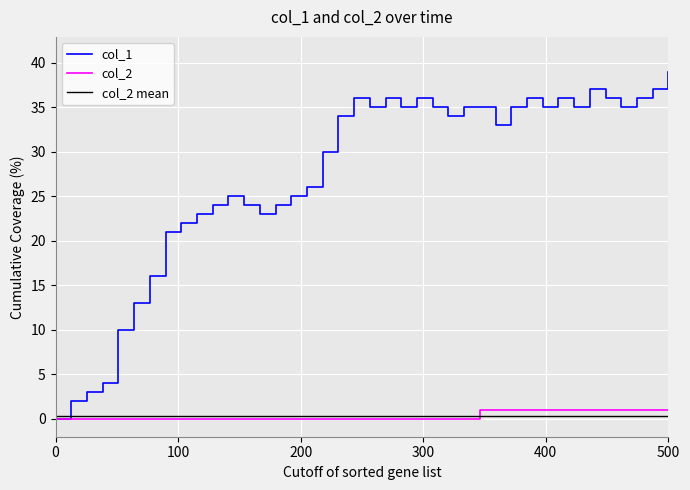

Reading right to left, what are all the values shown in this chart?

col_1: 39	37	36	35	36	37	35	36	35	36	35	33	35	35	34	35	36	35	36	35	36	34	30	26	25	24	23	24	25	24	23	22	21	16	13	10	4	3	2	0
col_2: 1	1	1	1	1	1	1	1	1	1	1	1	1	0	0	0	0	0	0	0	0	0	0	0	0	0	0	0	0	0	0	0	0	0	0	0	0	0	0	0